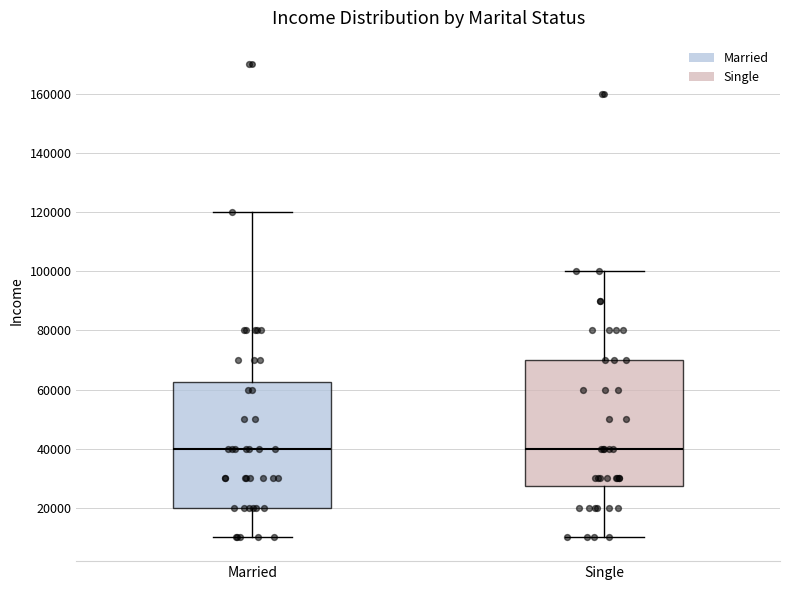

Reading left to right, transcribe this box plot: for each box, give where its median line is, the range the box spans, and where its two whiskers end, as read against the y-axis. The values are not printed on the chart, so give them approximately, as read against the axis.

Married: median 40000, box 20000 to 62000, whiskers 10000 to 120000
Single: median 40000, box 28000 to 70000, whiskers 10000 to 100000